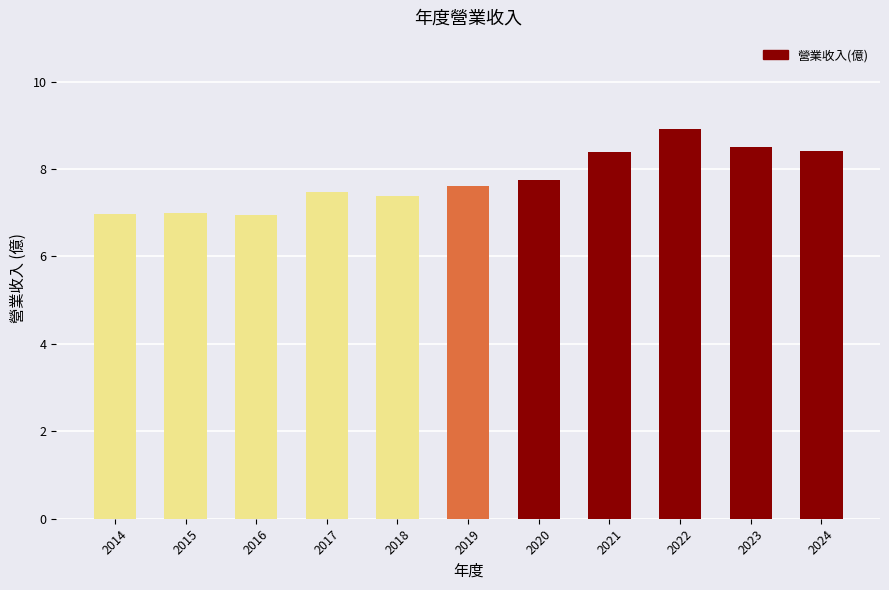

Between 2019 and 2023, which is larger?

2023